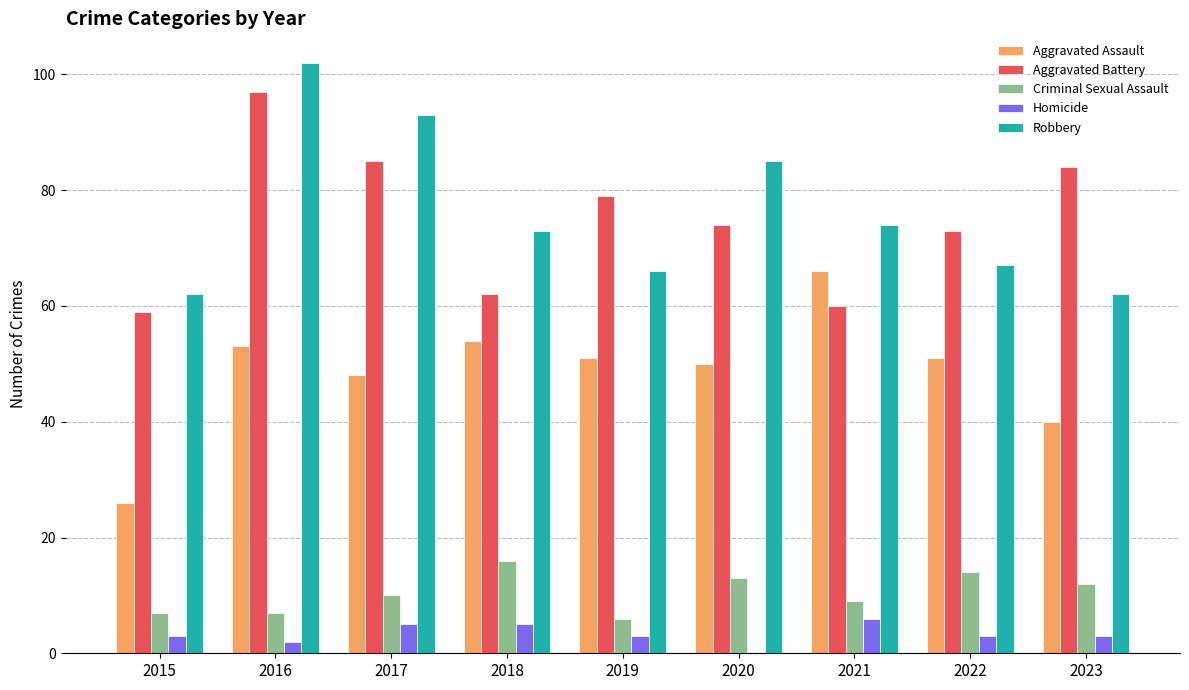

What is the total value across all series at 2016?

261